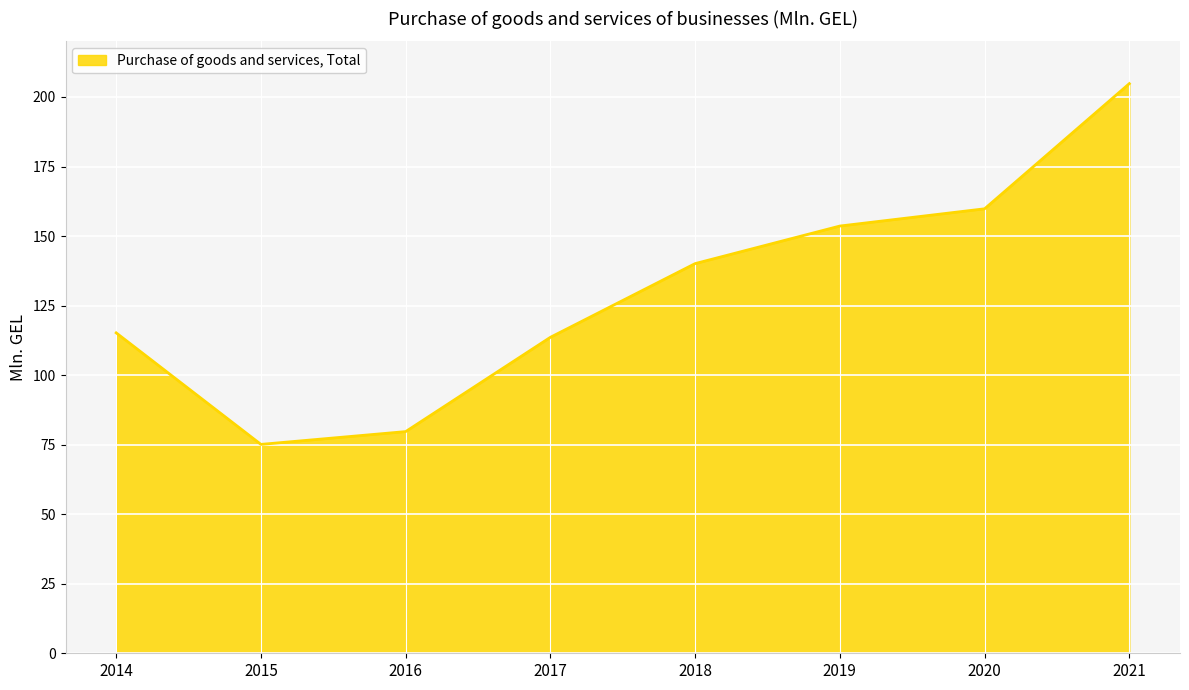

What is the greatest value displayed?

204.8